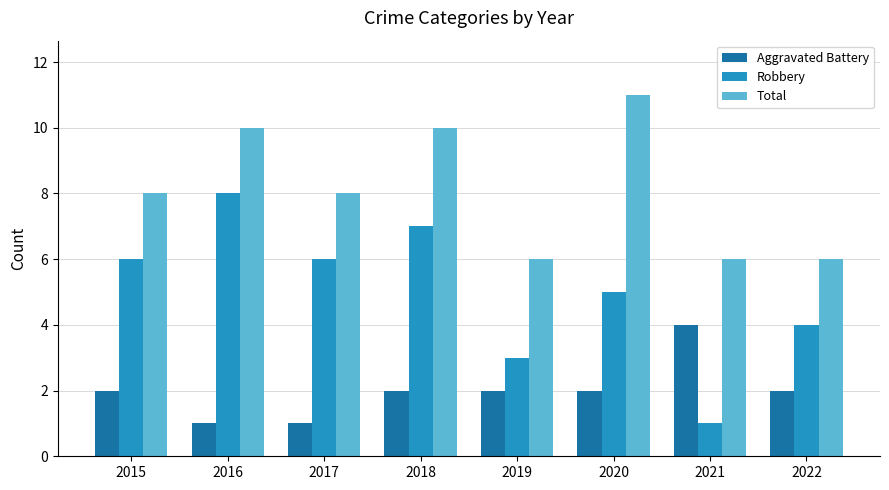

What is the difference between the maximum and minimum values in the Robbery series?

7